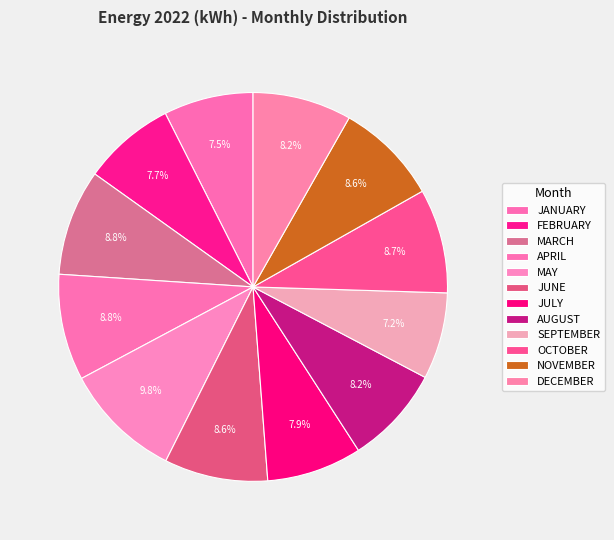

How many slices are in this pie chart?

12